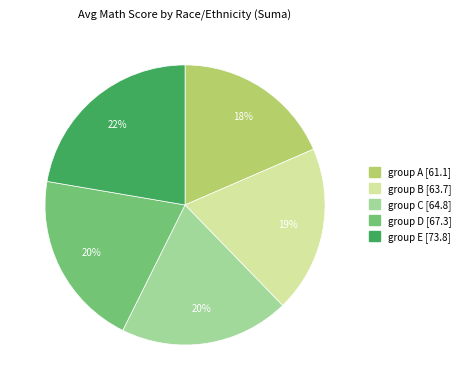

To the nearest percent, what portion does group D represent?

20%